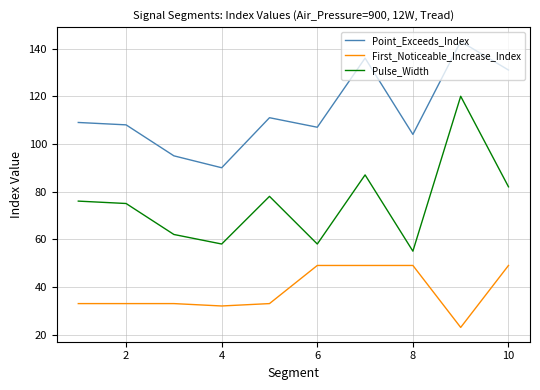

What is the difference between the maximum and minimum values in the First_Noticeable_Increase_Index series?

26